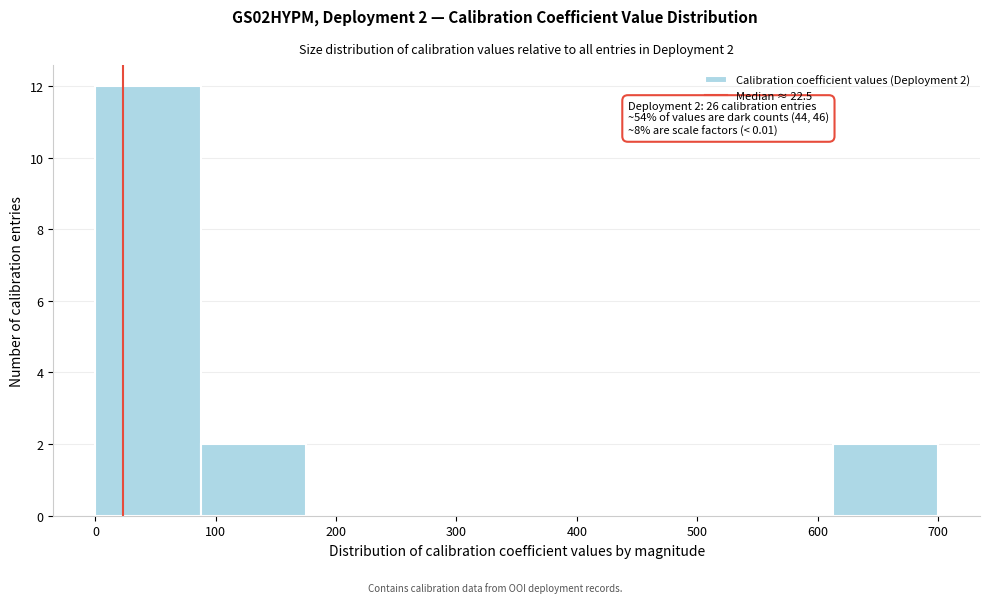

Over which range of the x-axis is the bar tallest?

0 to 90